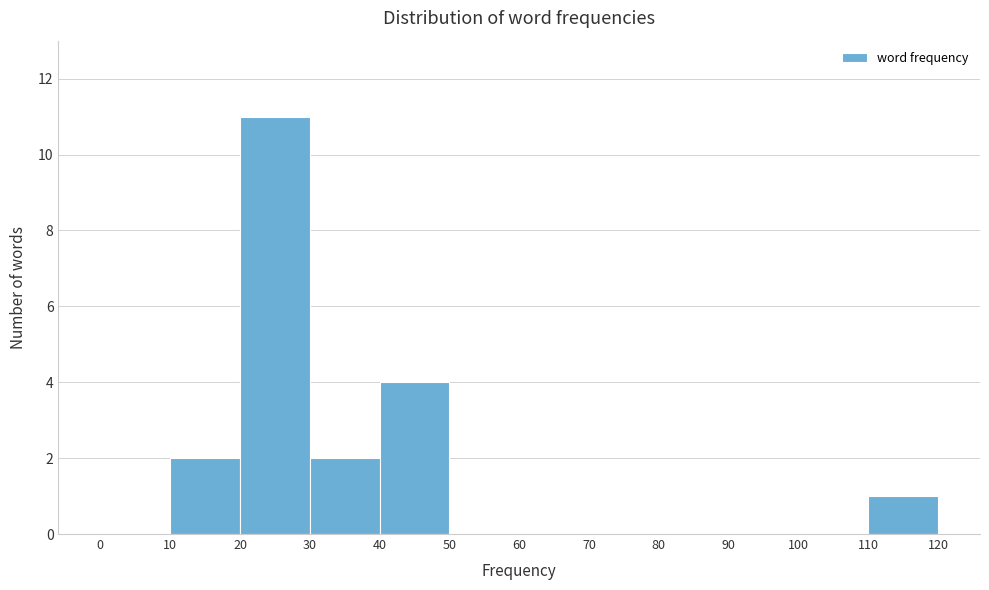

Which range on the x-axis has the tallest bar?

20 to 30